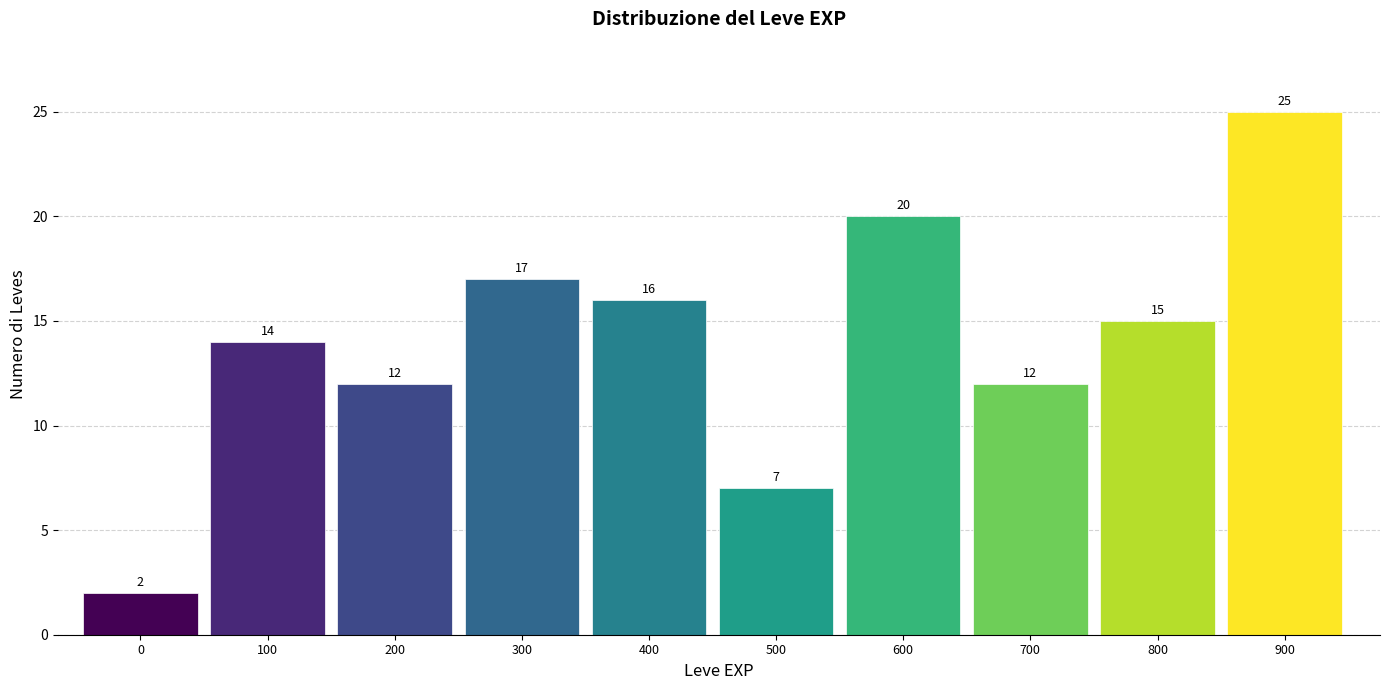

Reading left to right, transcribe all the data shown in this chart.

0=2	100=14	200=12	300=17	400=16	500=7	600=20	700=12	800=15	900=25